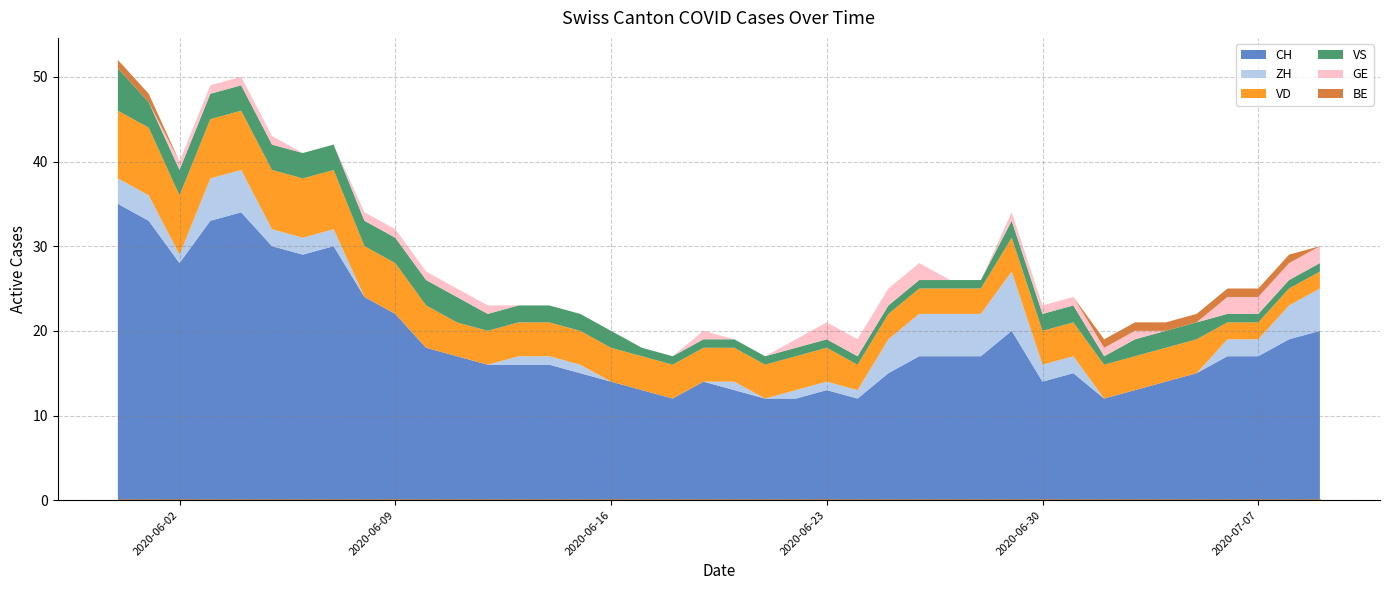

What is the label of the 25th point from the left?

2020-06-24